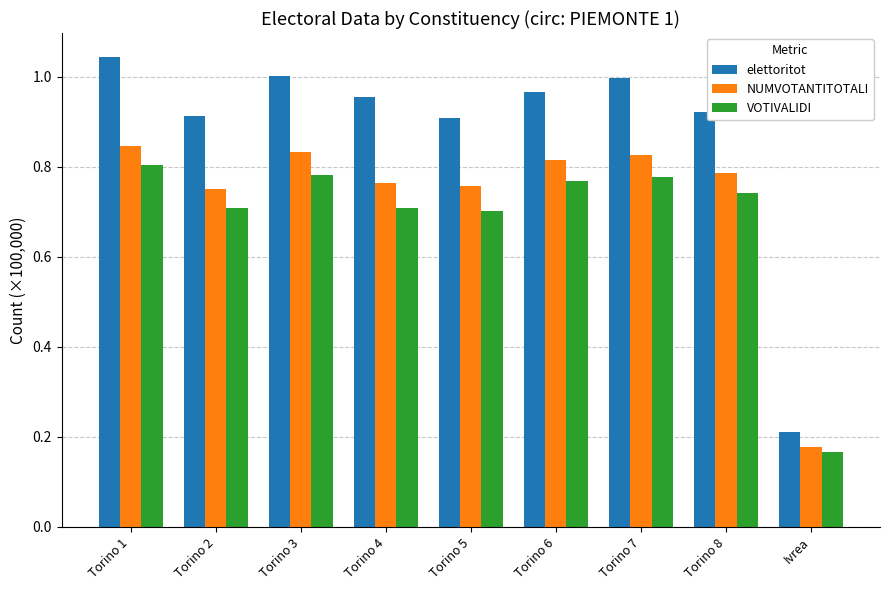

What is the sum of all elettoritot values?

7.9